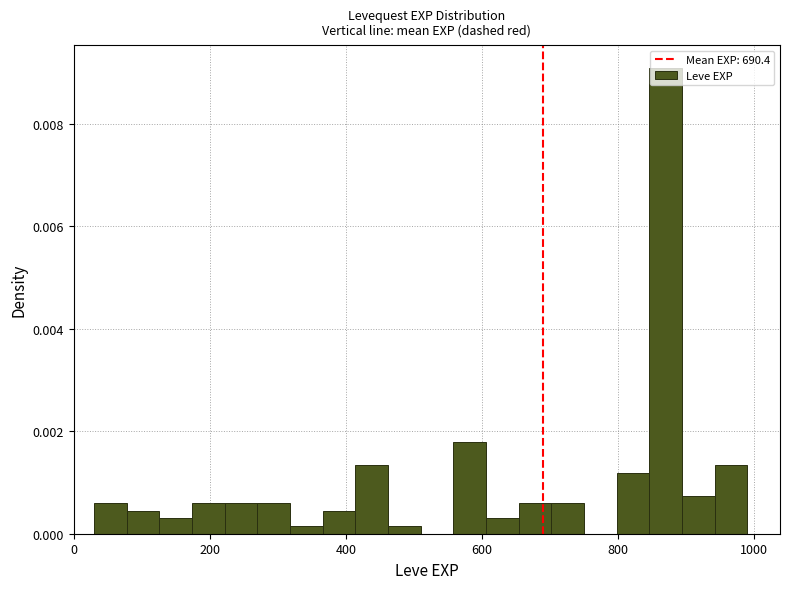

Read against the x-axis, roughly where is the centre of the tallest bar?

880